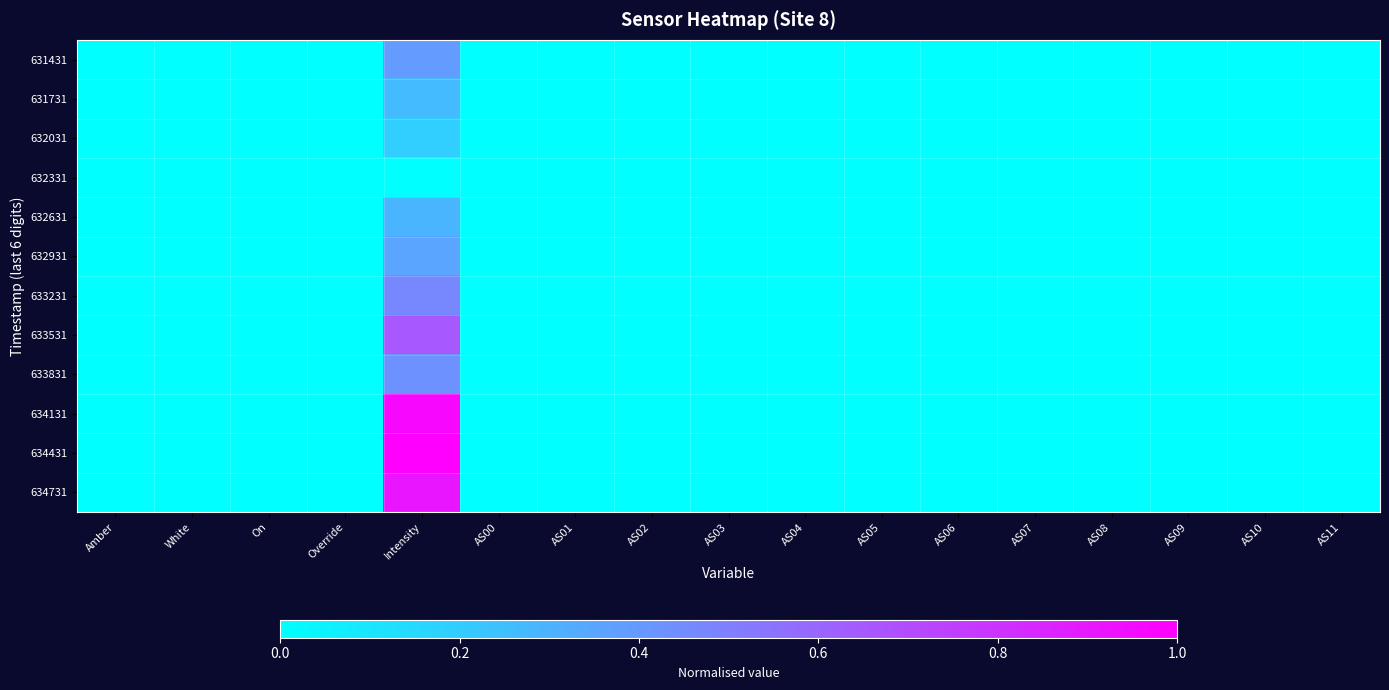

Rank the series by their maximum value, from lowest to highest.

632331, 632031, 631731, 632631, 632931, 631431, 633831, 633231, 633531, 634731, 634131, 634431